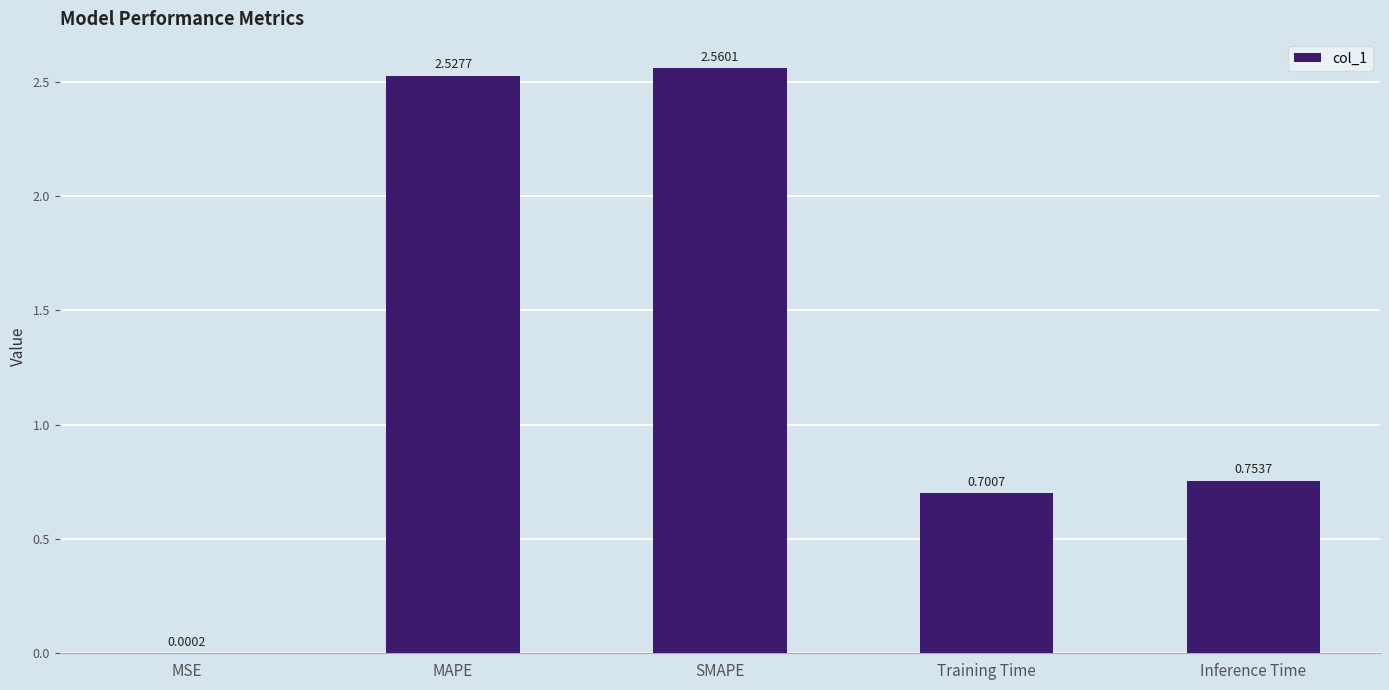

What is the sum of the values at Inference Time and MAPE?

3.3